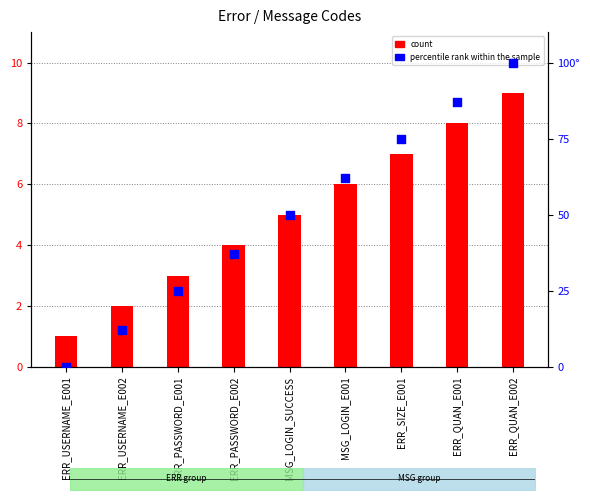

At which category is the sum across all series the highest?

ERR_QUAN_E002